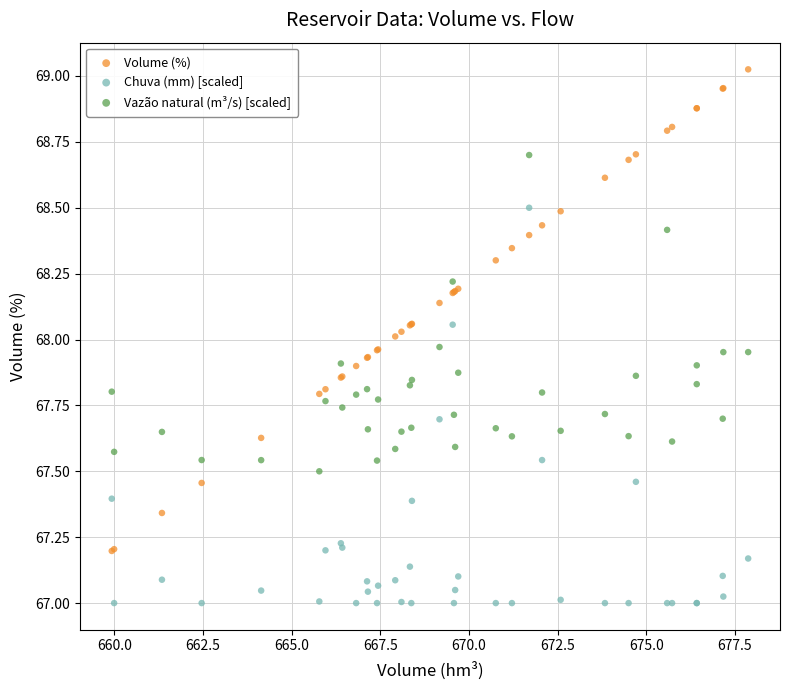

Which series has the widest spread of Y values?

Volume (%)